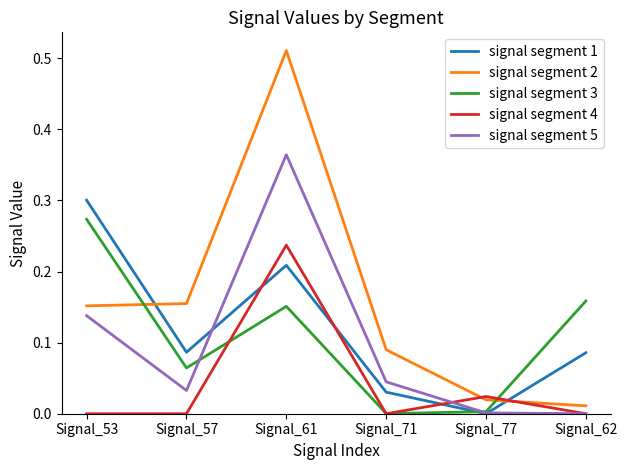

Rank the series by their maximum value, from lowest to highest.

signal segment 4, signal segment 3, signal segment 1, signal segment 5, signal segment 2